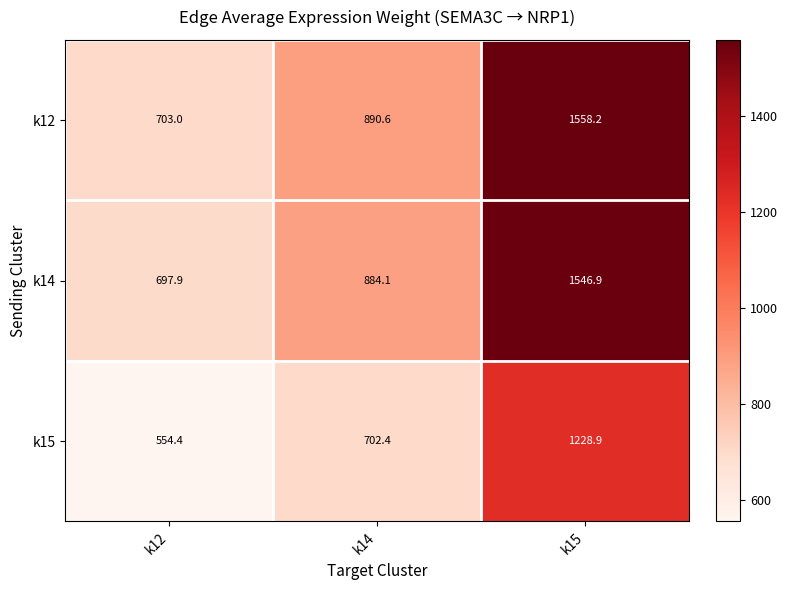

What is the smallest value displayed?

554.4